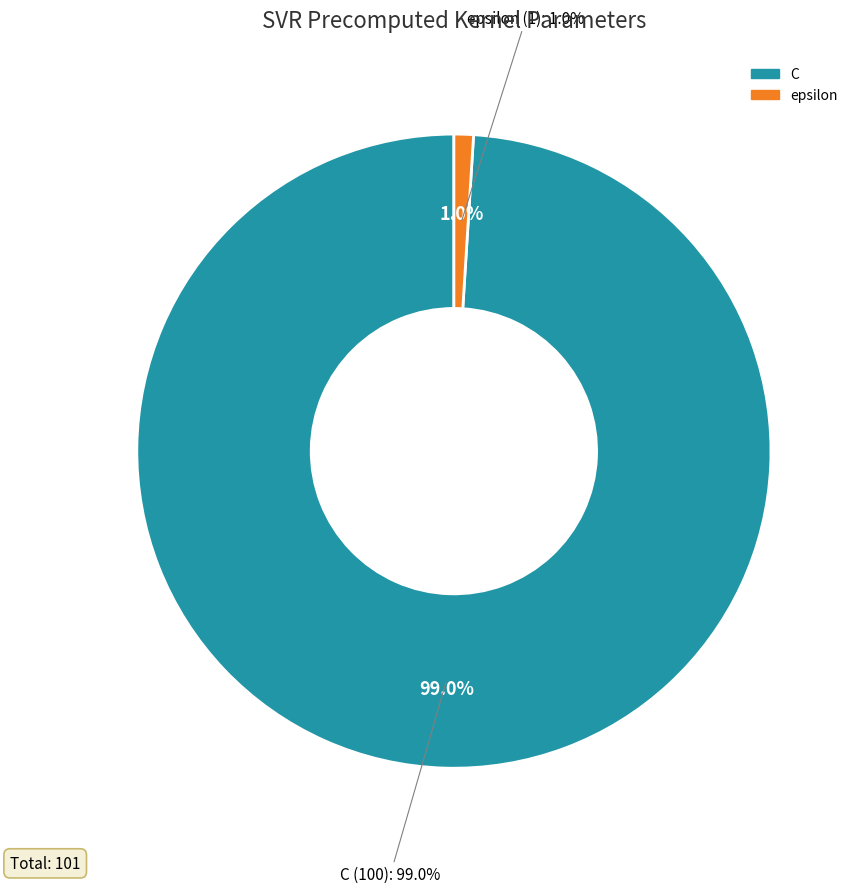

What percentage is NOT represented by C?

1.0%